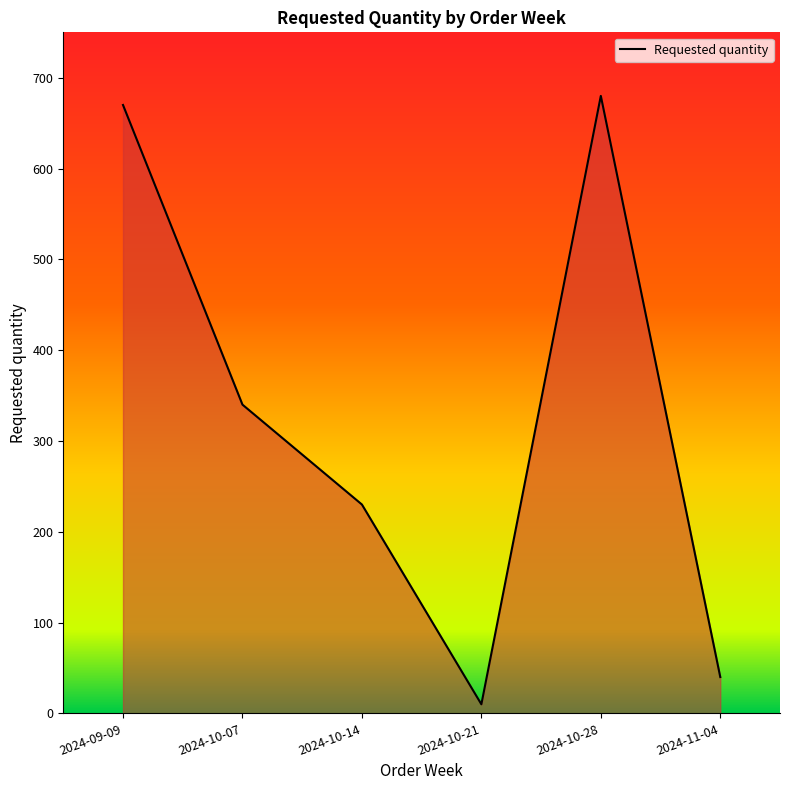

Is it true that the value at 2024-10-07 is 172?

False